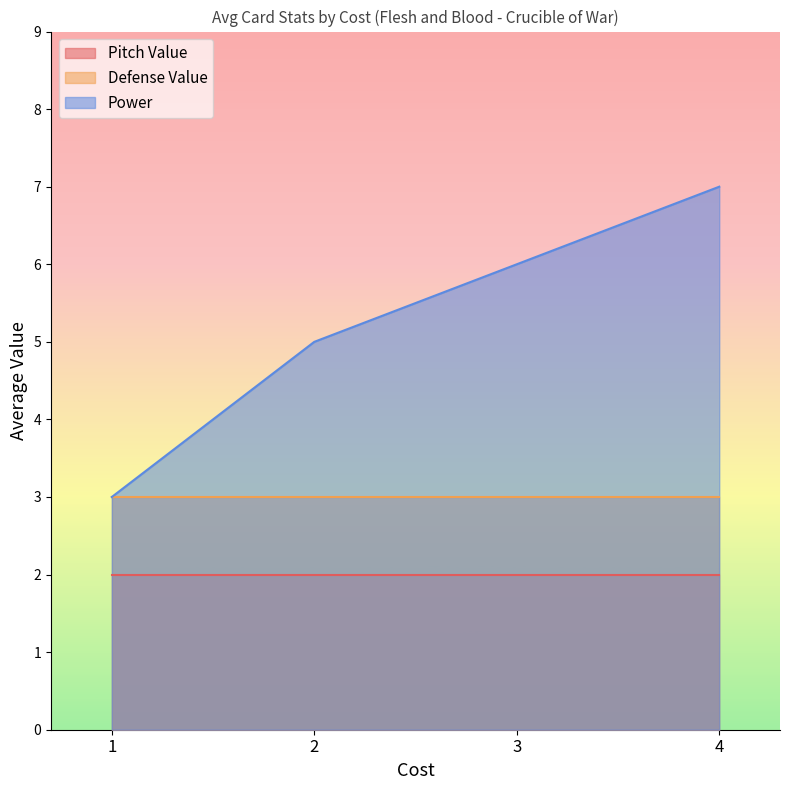

After their last crossing, which series has the higher values: Power or Defense Value?

Power